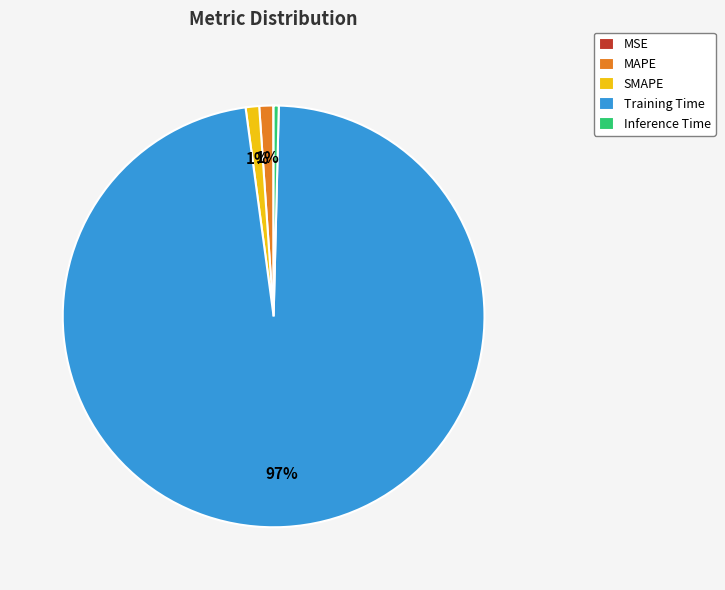

To the nearest percent, what is the combined percentage of SMAPE and MAPE?

2%